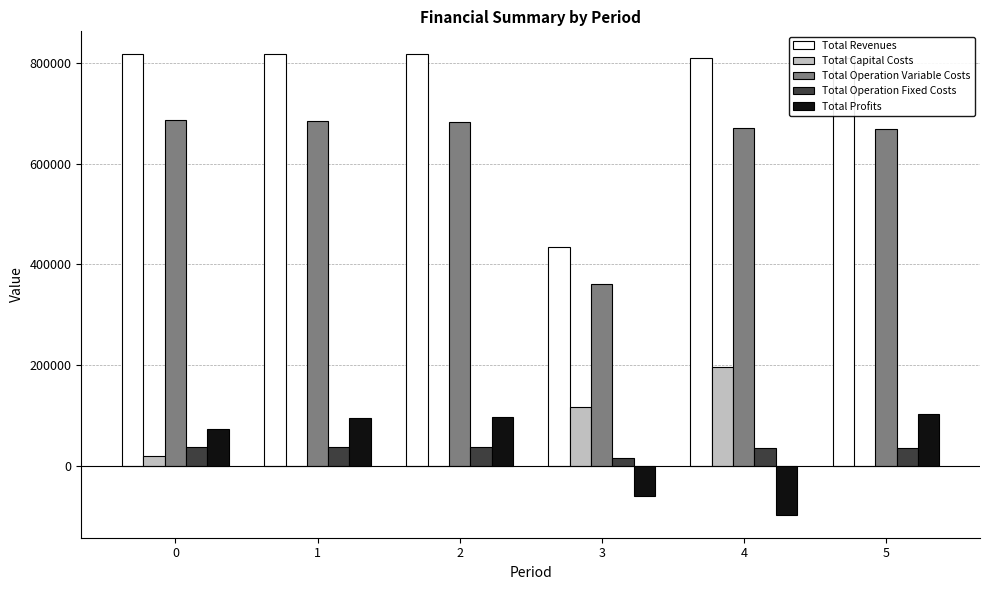

What is the sum of the Total Operation Variable Costs values at 2 and 4?

1353246.5